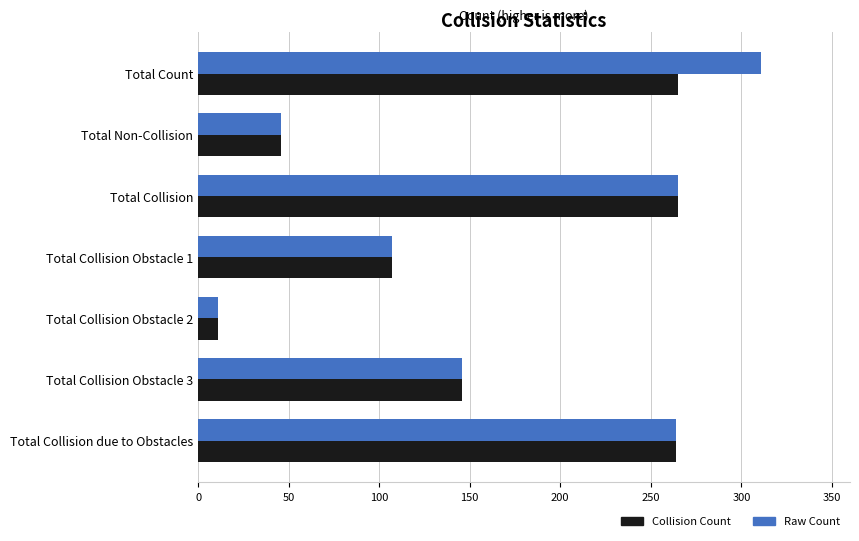

True or false: Collision Count has a value of 437 at Total Collision due to Obstacles.

False